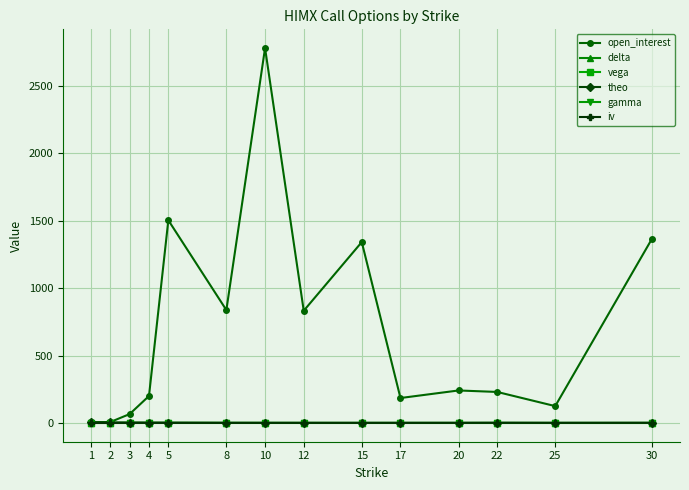

What is the greatest value displayed?

2779.0